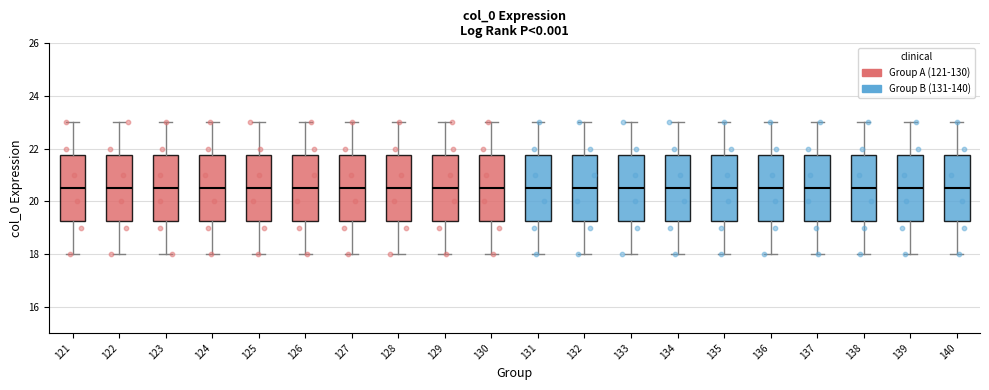

Reading left to right, transcribe this box plot: for each box, give where its median line is, the range the box spans, and where its two whiskers end, as read against the y-axis. The values are not printed on the chart, so give them approximately, as read against the axis.

121: median 20.6, box 19.2 to 21.8, whiskers 18.0 to 23.0
122: median 20.6, box 19.2 to 21.8, whiskers 18.0 to 23.0
123: median 20.6, box 19.2 to 21.8, whiskers 18.0 to 23.0
124: median 20.6, box 19.2 to 21.8, whiskers 18.0 to 23.0
125: median 20.6, box 19.2 to 21.8, whiskers 18.0 to 23.0
126: median 20.6, box 19.2 to 21.8, whiskers 18.0 to 23.0
127: median 20.6, box 19.2 to 21.8, whiskers 18.0 to 23.0
128: median 20.6, box 19.2 to 21.8, whiskers 18.0 to 23.0
129: median 20.6, box 19.2 to 21.8, whiskers 18.0 to 23.0
130: median 20.6, box 19.2 to 21.8, whiskers 18.0 to 23.0
131: median 20.6, box 19.2 to 21.8, whiskers 18.0 to 23.0
132: median 20.6, box 19.2 to 21.8, whiskers 18.0 to 23.0
133: median 20.6, box 19.2 to 21.8, whiskers 18.0 to 23.0
134: median 20.6, box 19.2 to 21.8, whiskers 18.0 to 23.0
135: median 20.6, box 19.2 to 21.8, whiskers 18.0 to 23.0
136: median 20.6, box 19.2 to 21.8, whiskers 18.0 to 23.0
137: median 20.6, box 19.2 to 21.8, whiskers 18.0 to 23.0
138: median 20.6, box 19.2 to 21.8, whiskers 18.0 to 23.0
139: median 20.6, box 19.2 to 21.8, whiskers 18.0 to 23.0
140: median 20.6, box 19.2 to 21.8, whiskers 18.0 to 23.0